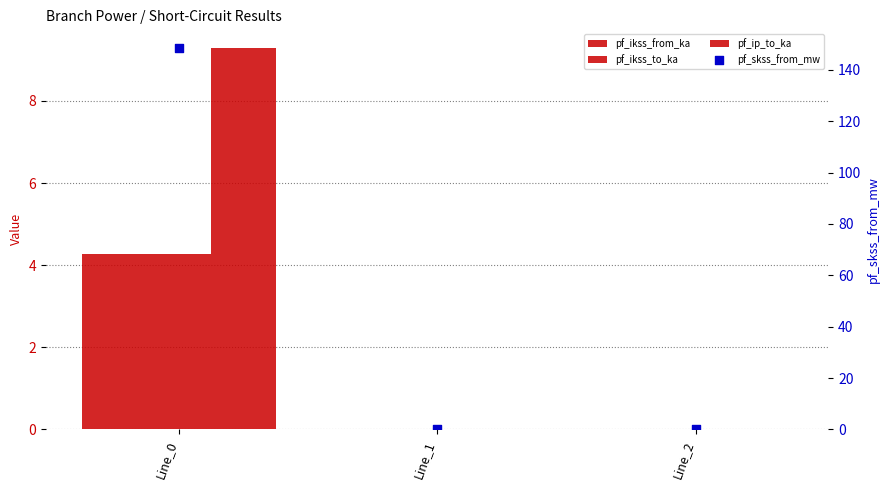

Which series reaches the maximum Y coordinate?

pf_skss_from_mw